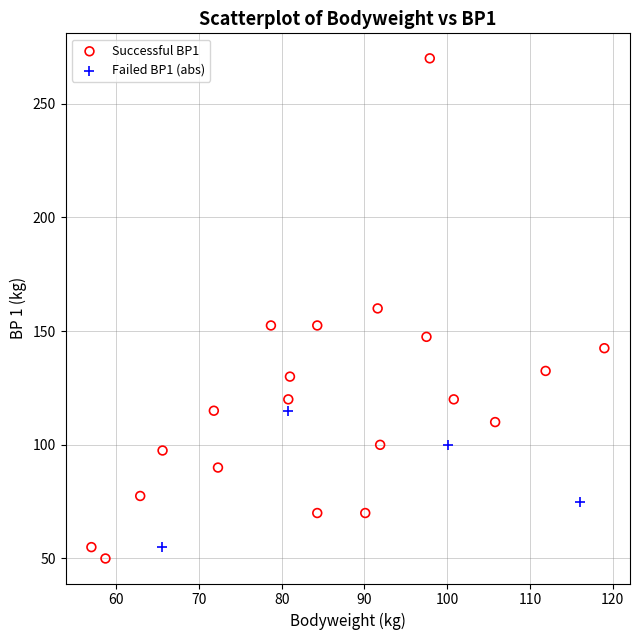

Which series contains the highest Y value?

Successful BP1